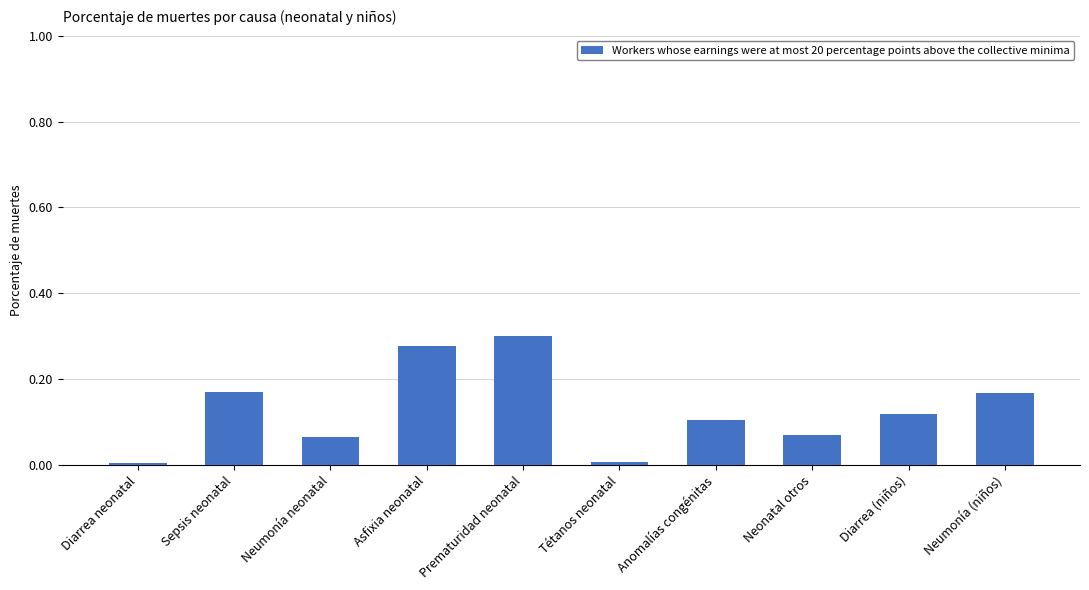

Is it true that the value at Prematuridad neonatal is 0.4?

False